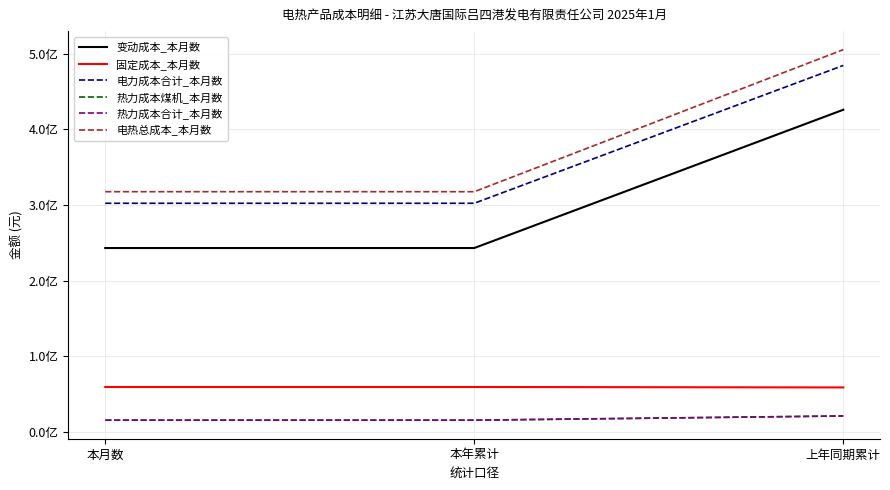

Does the chart display data point markers on the line(s)?

No